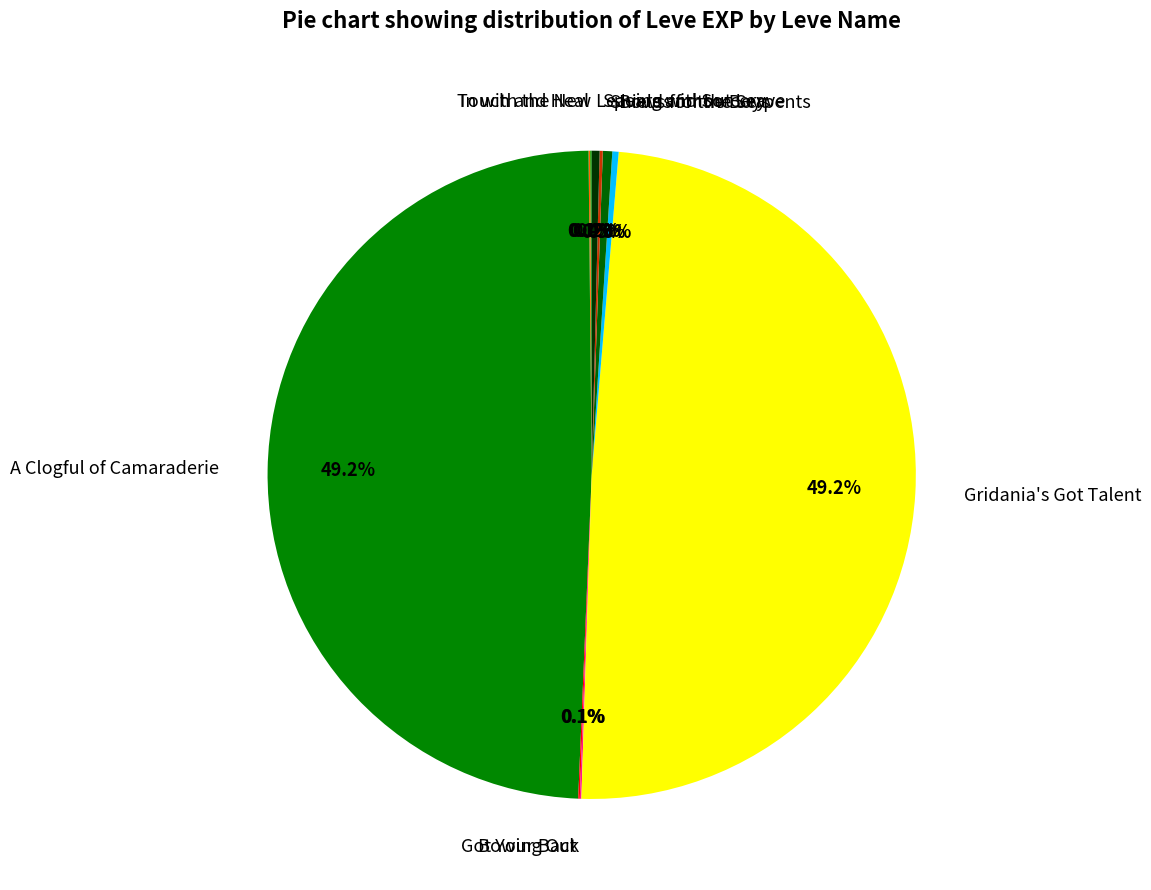

Approximately how many times larger is the value at Gridania's Got Talent compared to A Clogful of Camaraderie?

1.0